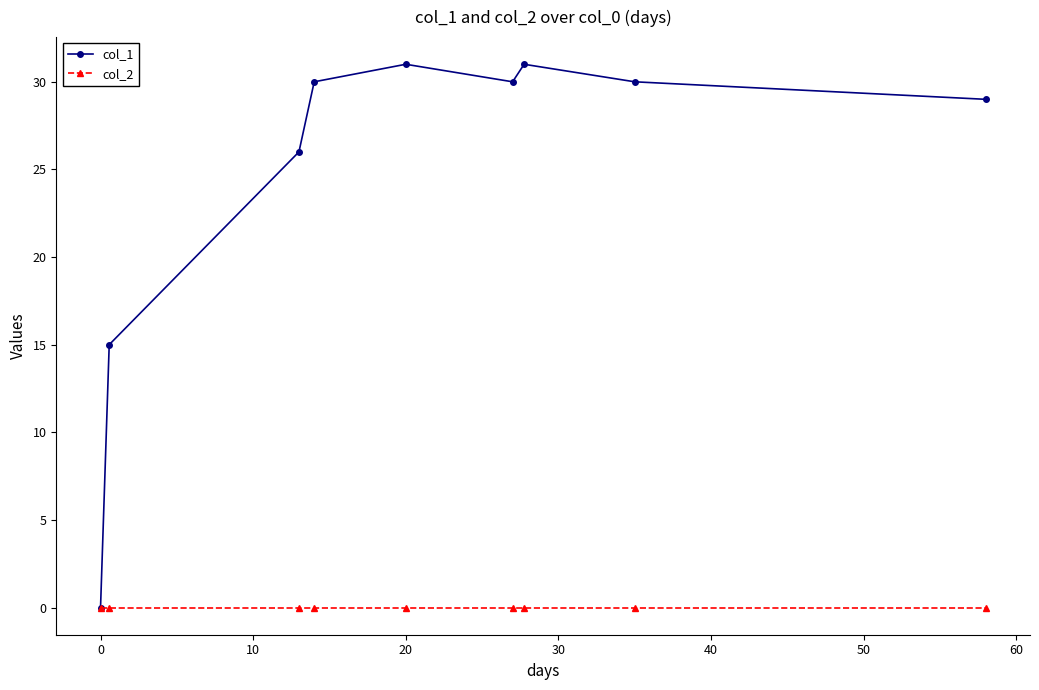

At how many categories does at least one series exceed 17?

7